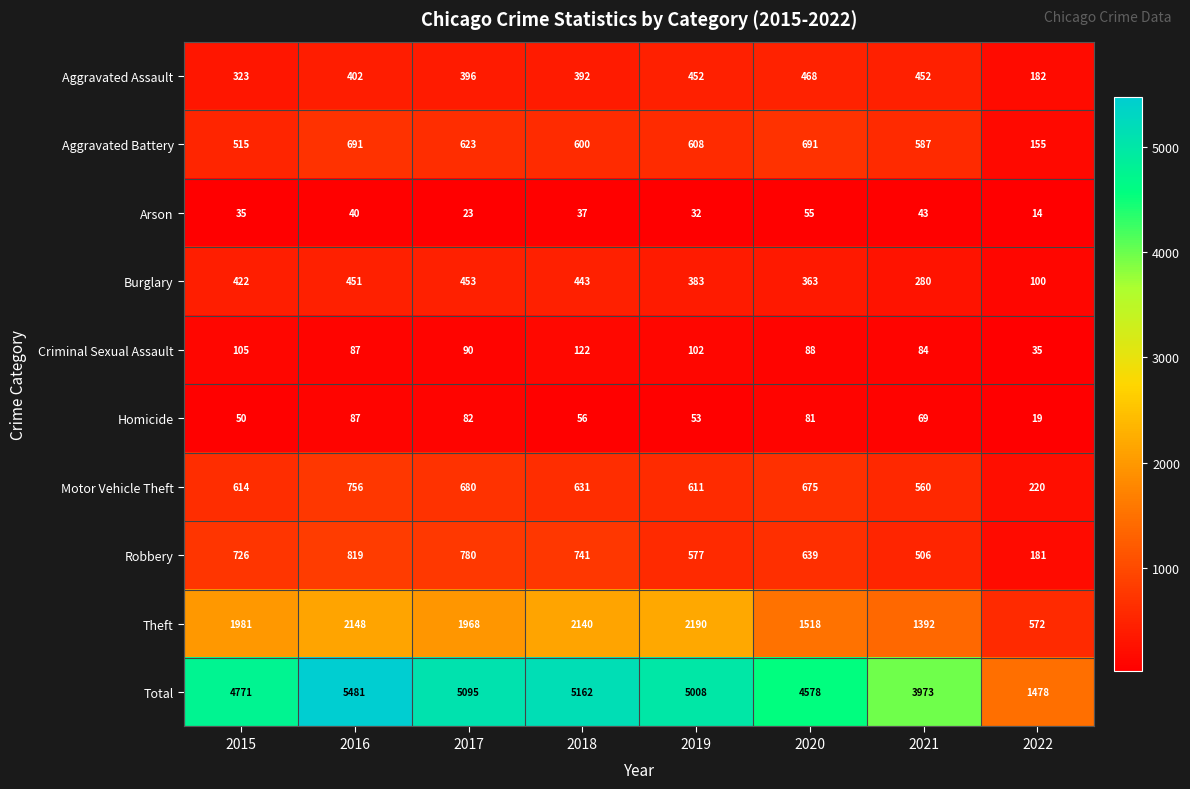

Which category has the highest value across all series?

2016